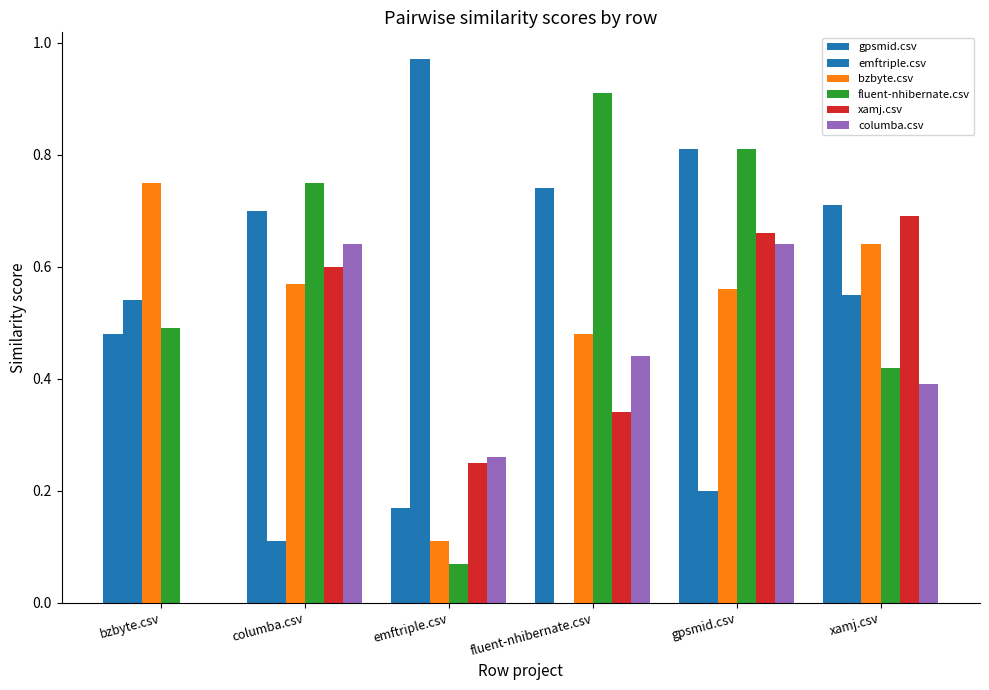

How many groups of bars are there?

6